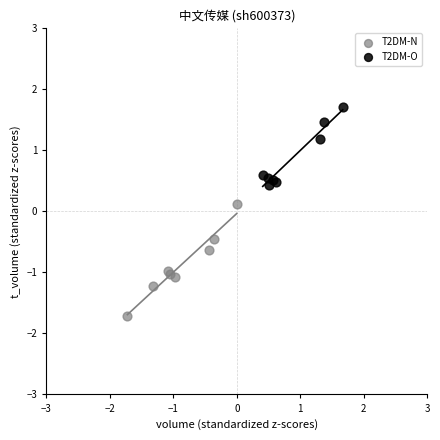

Which series has the widest spread of Y values?

T2DM-N